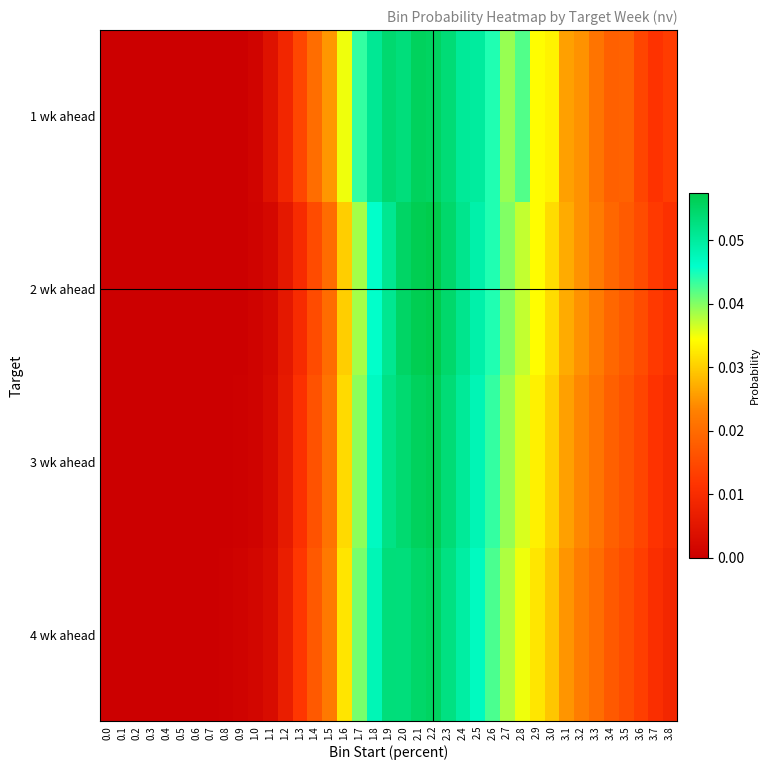

Which has a higher value, 1.7 or 2.2?

2.2